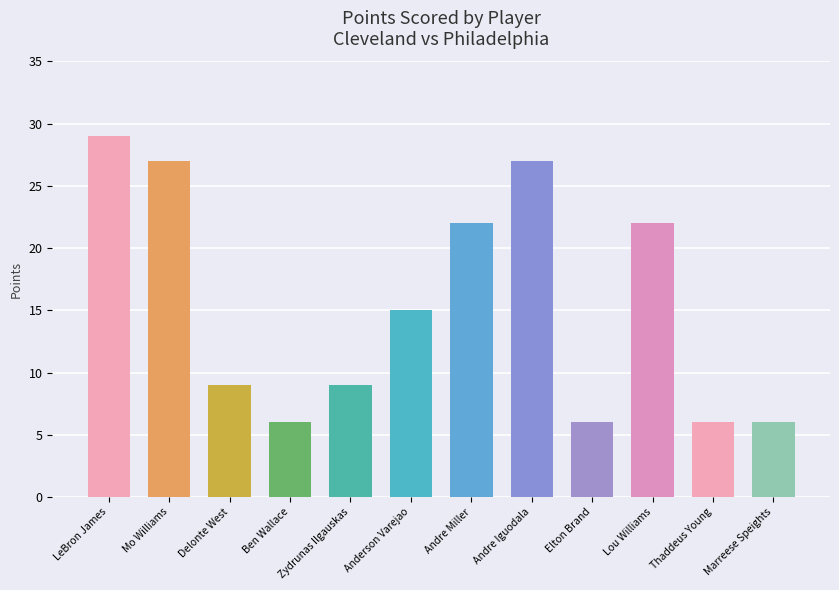

What is the smallest value displayed?

6